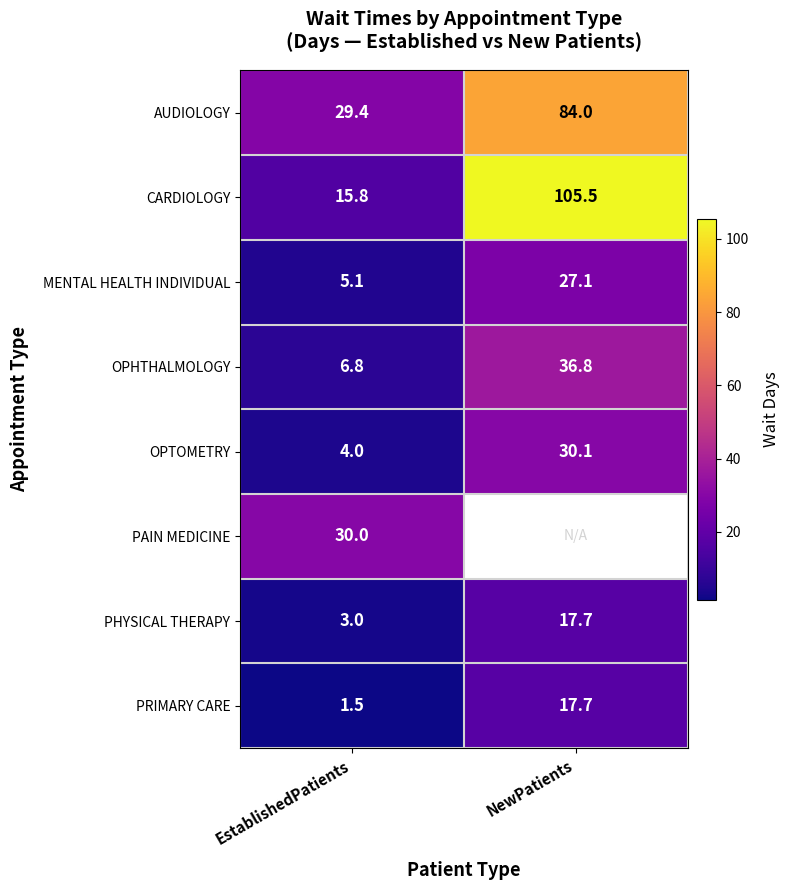

At which label does PHYSICAL THERAPY first exceed 17?

NewPatients